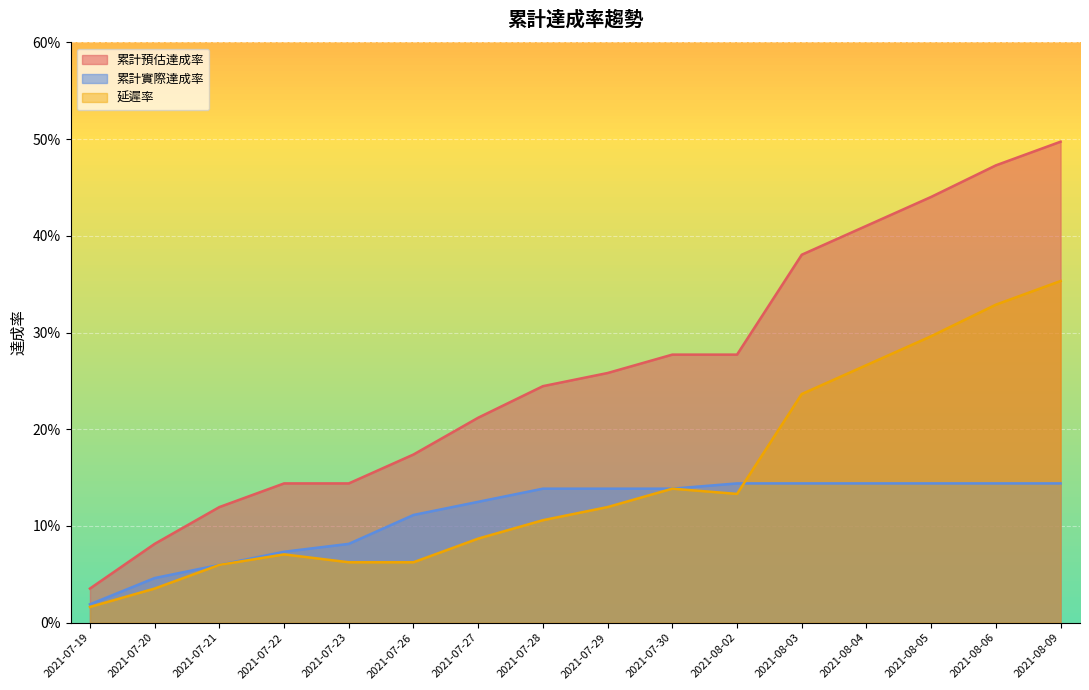

What is the total value across all series at 2021-08-03?

0.8